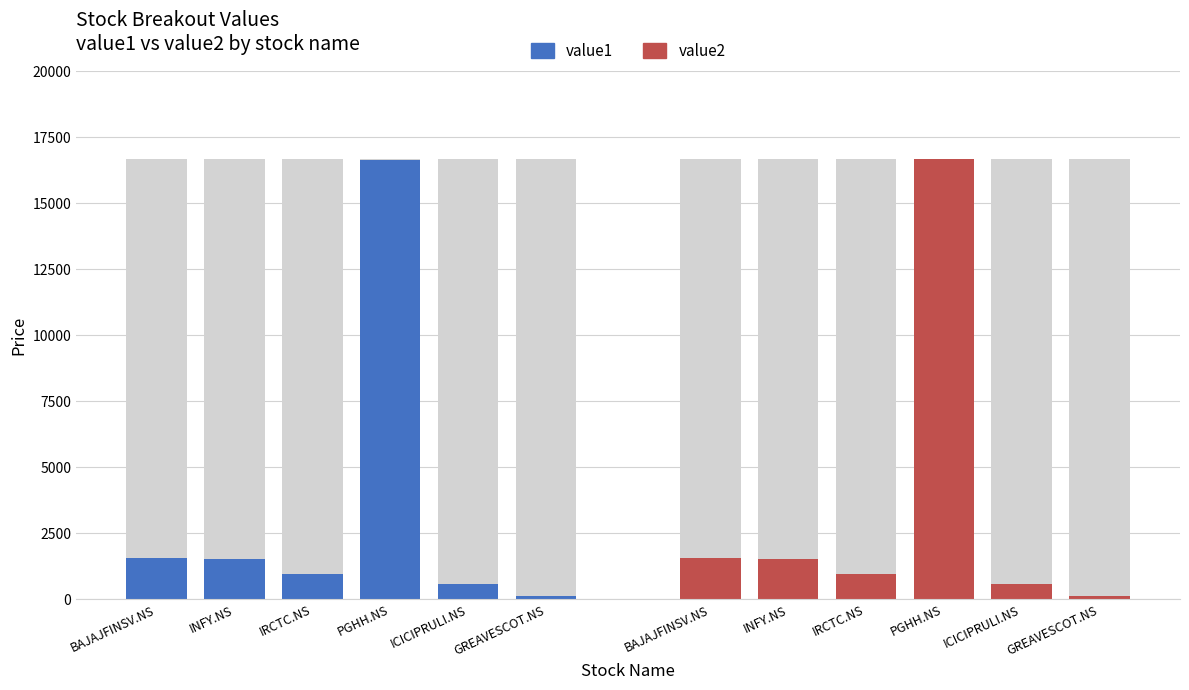

The value2 series shows 1556.0 at BAJAJFINSV.NS. True or false?

True